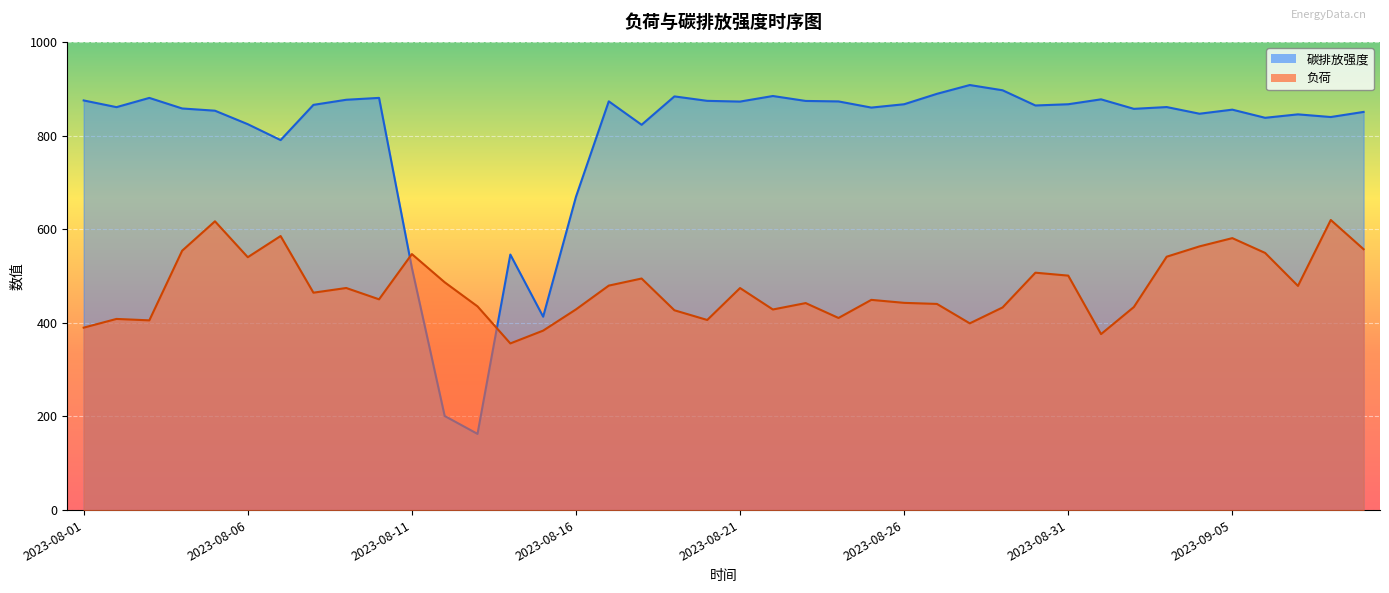

Rank the series by their maximum value, from lowest to highest.

负荷, 碳排放强度